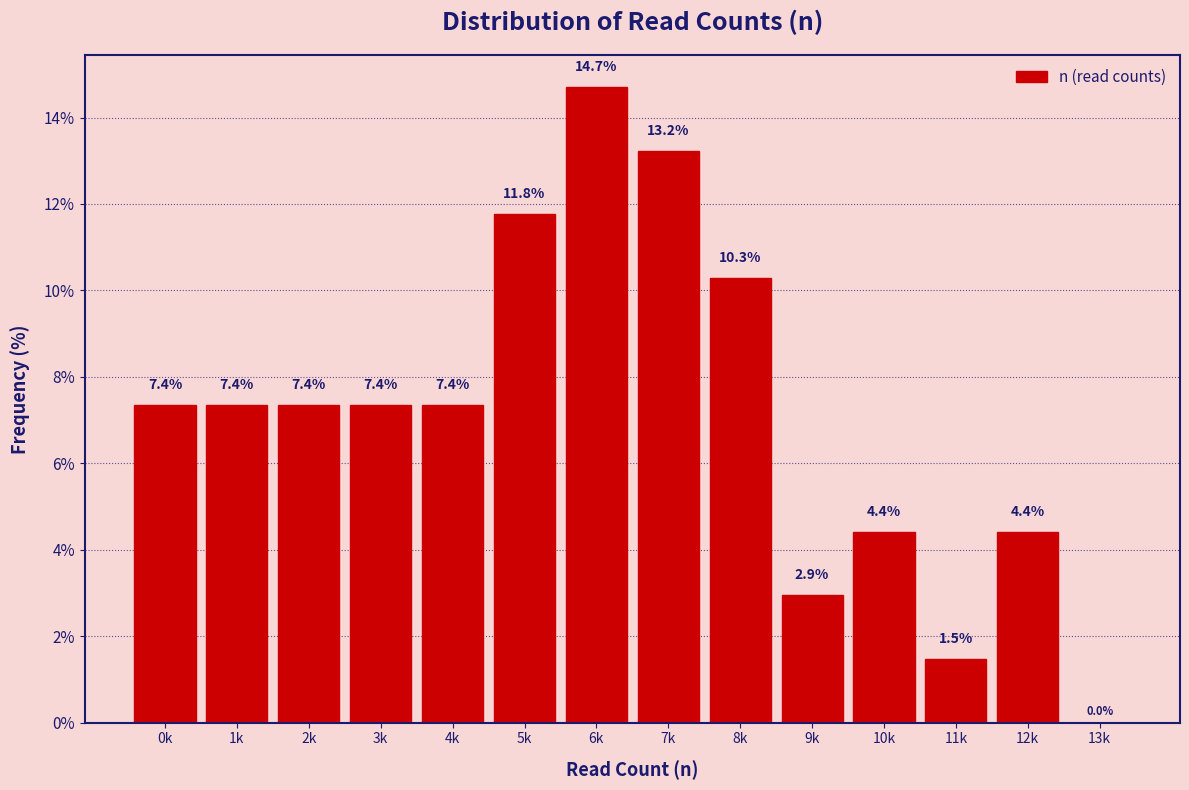

Reading right to left, what are all the values shown in this chart?

13k=0.0	12k=4.4	11k=1.5	10k=4.4	9k=2.9	8k=10.3	7k=13.2	6k=14.7	5k=11.8	4k=7.4	3k=7.4	2k=7.4	1k=7.4	0k=7.4